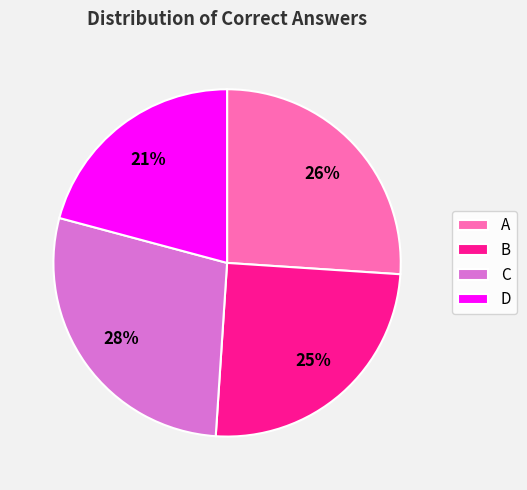

Combined, do D and A account for over 50%?

No